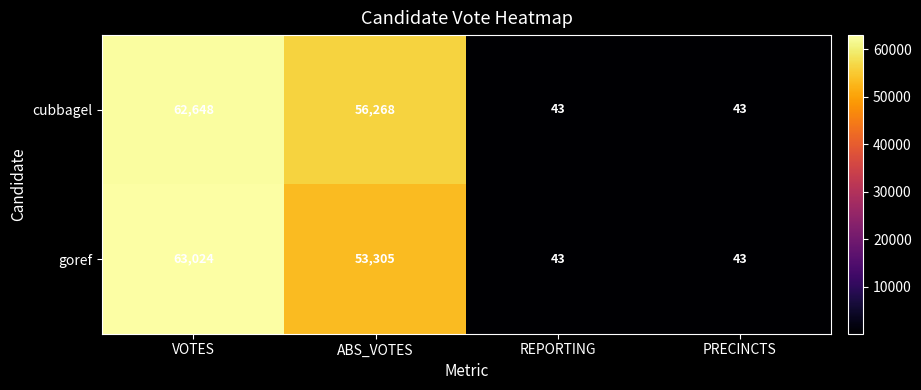

At how many categories does at least one series exceed 29250?

2